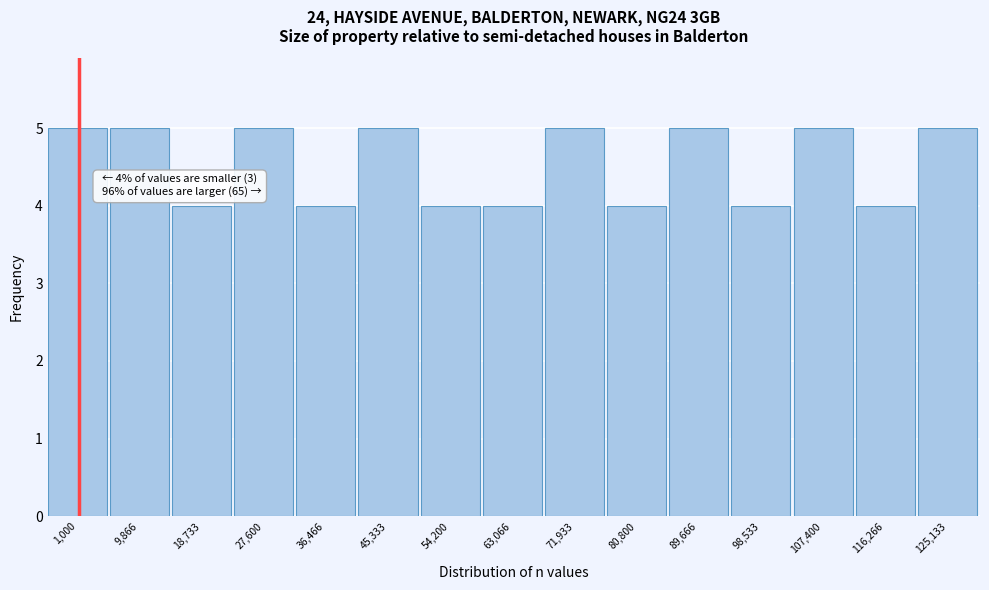

Reading right to left, list all the values displayed in this chart.

5	4	5	4	5	4	5	4	4	5	4	5	4	5	5